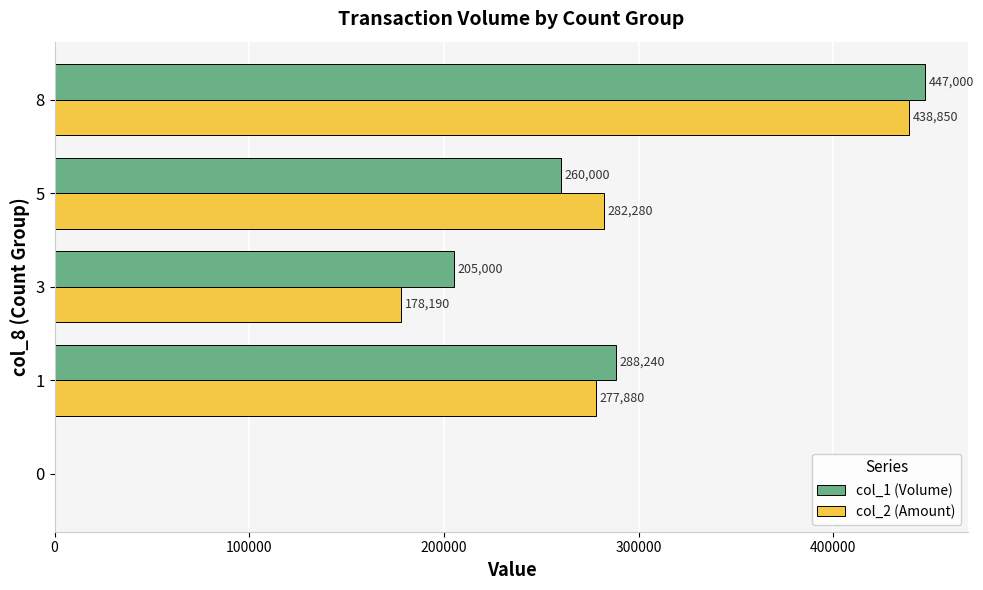

Which series changed the most between 3 and 5?

col_2 (Amount)